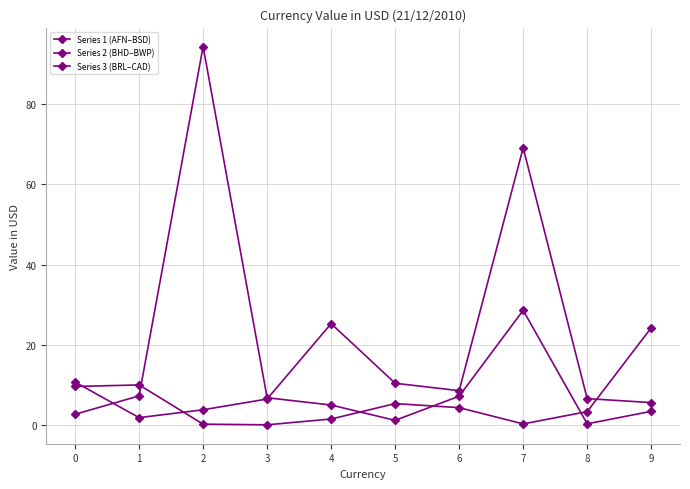

Between 1 and 9, which is larger?

9